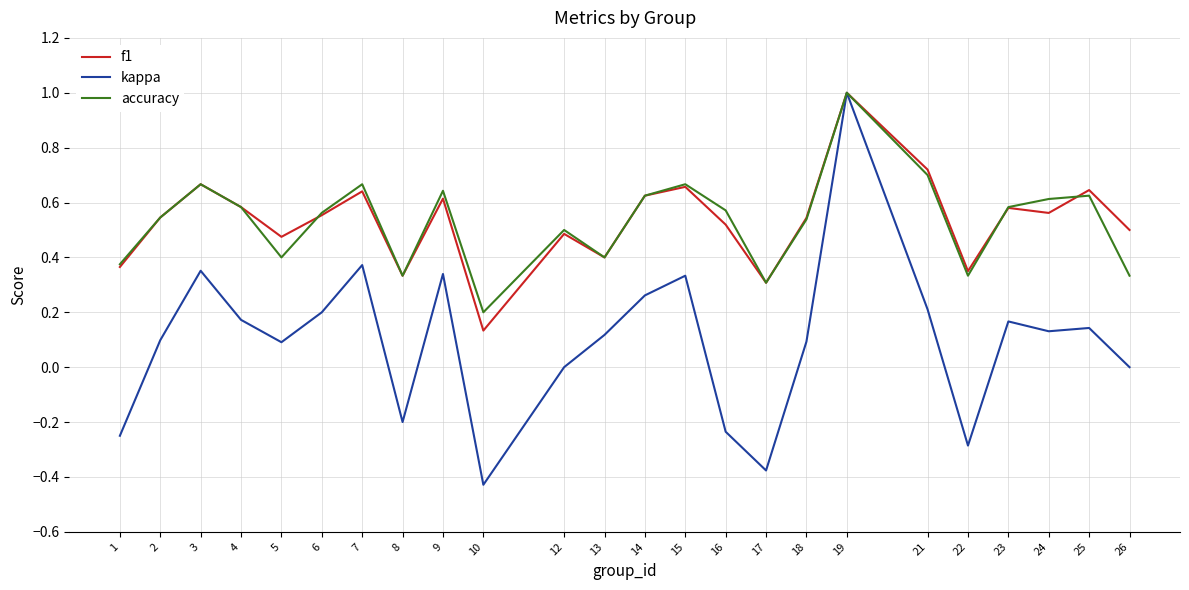

What are all the series names shown in the legend?

f1, kappa, accuracy